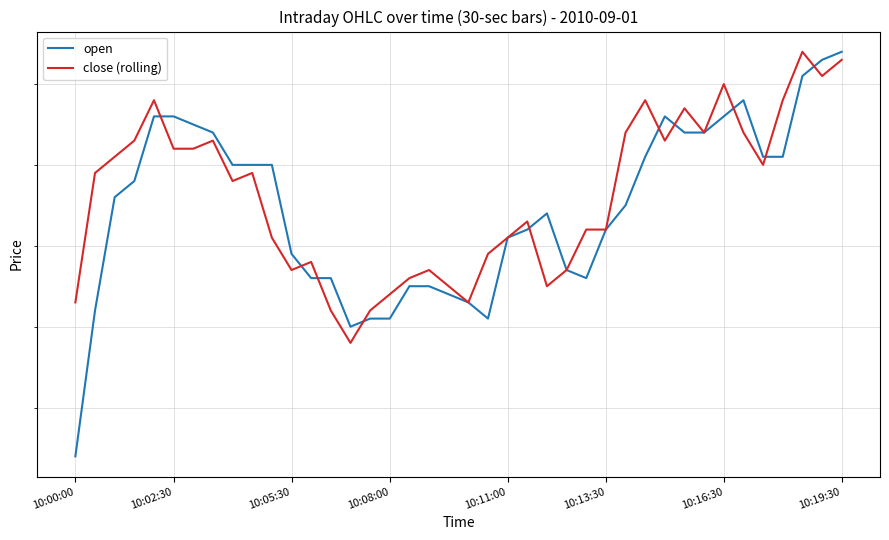

Count the number of data series in this chart.

2